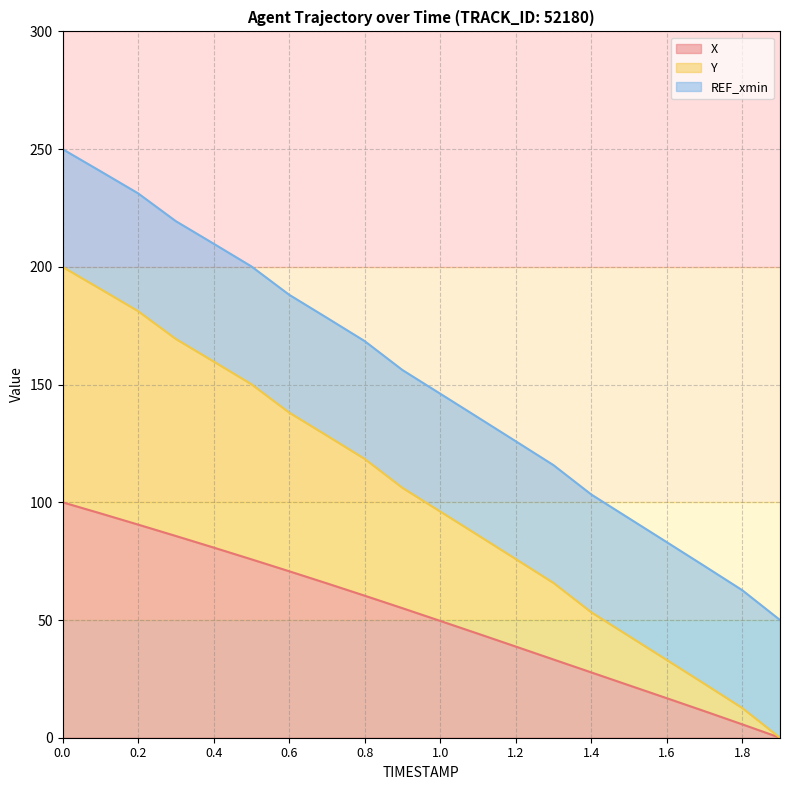

How many lines are shown in the chart?

3